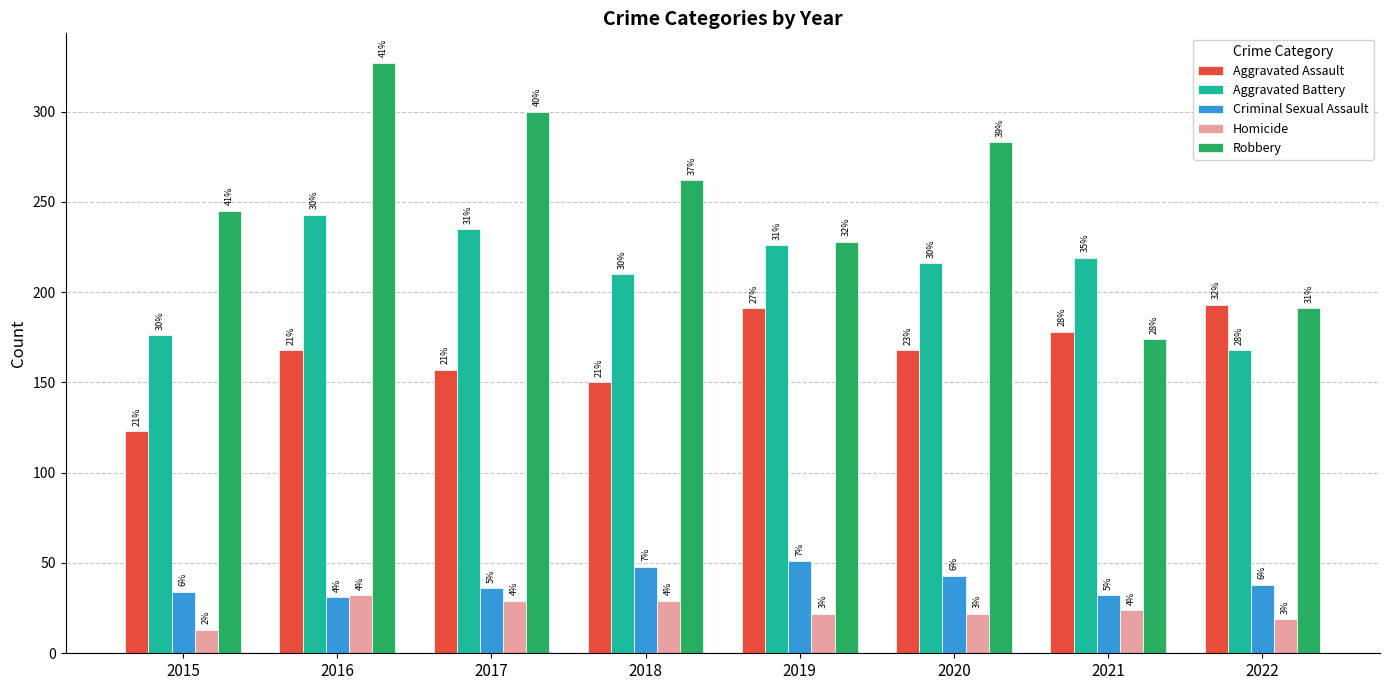

What is the value of the Homicide bar at the 3rd from the left?

29